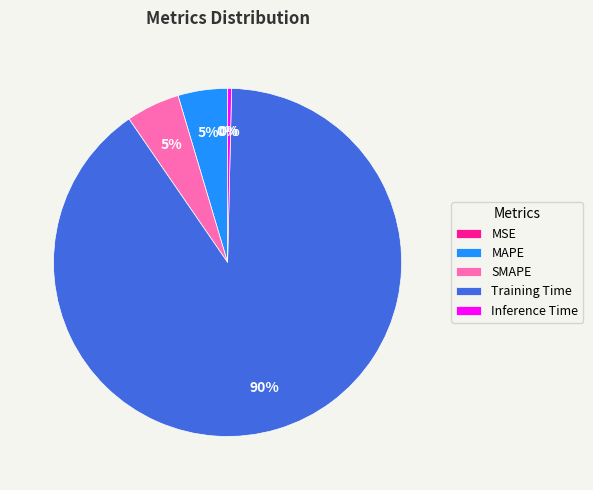

To the nearest percent, what is the average slice percentage?

20%